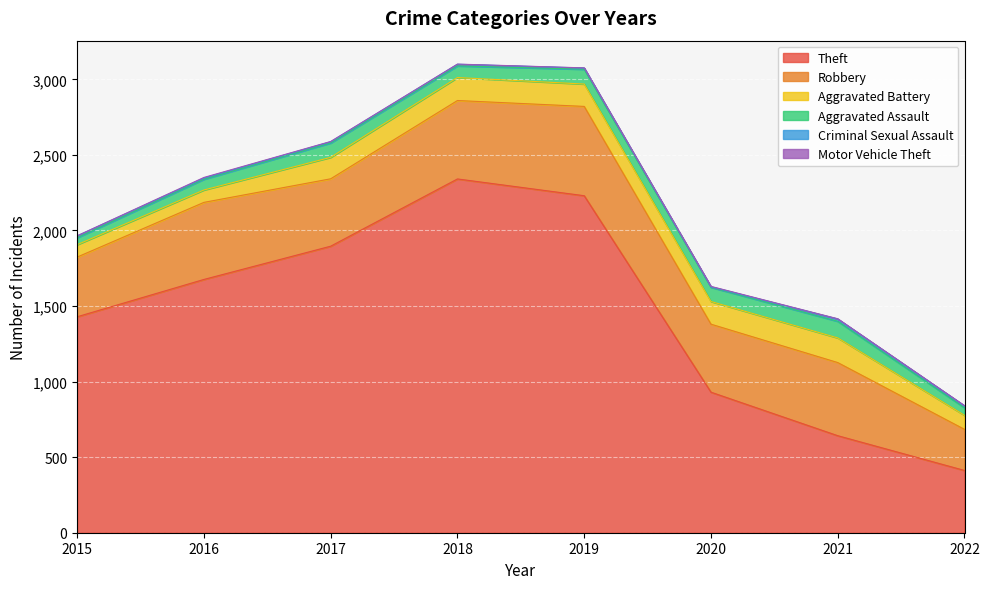

In Criminal Sexual Assault, how many points are higher than both neighbors (excluding endpoints)?

2